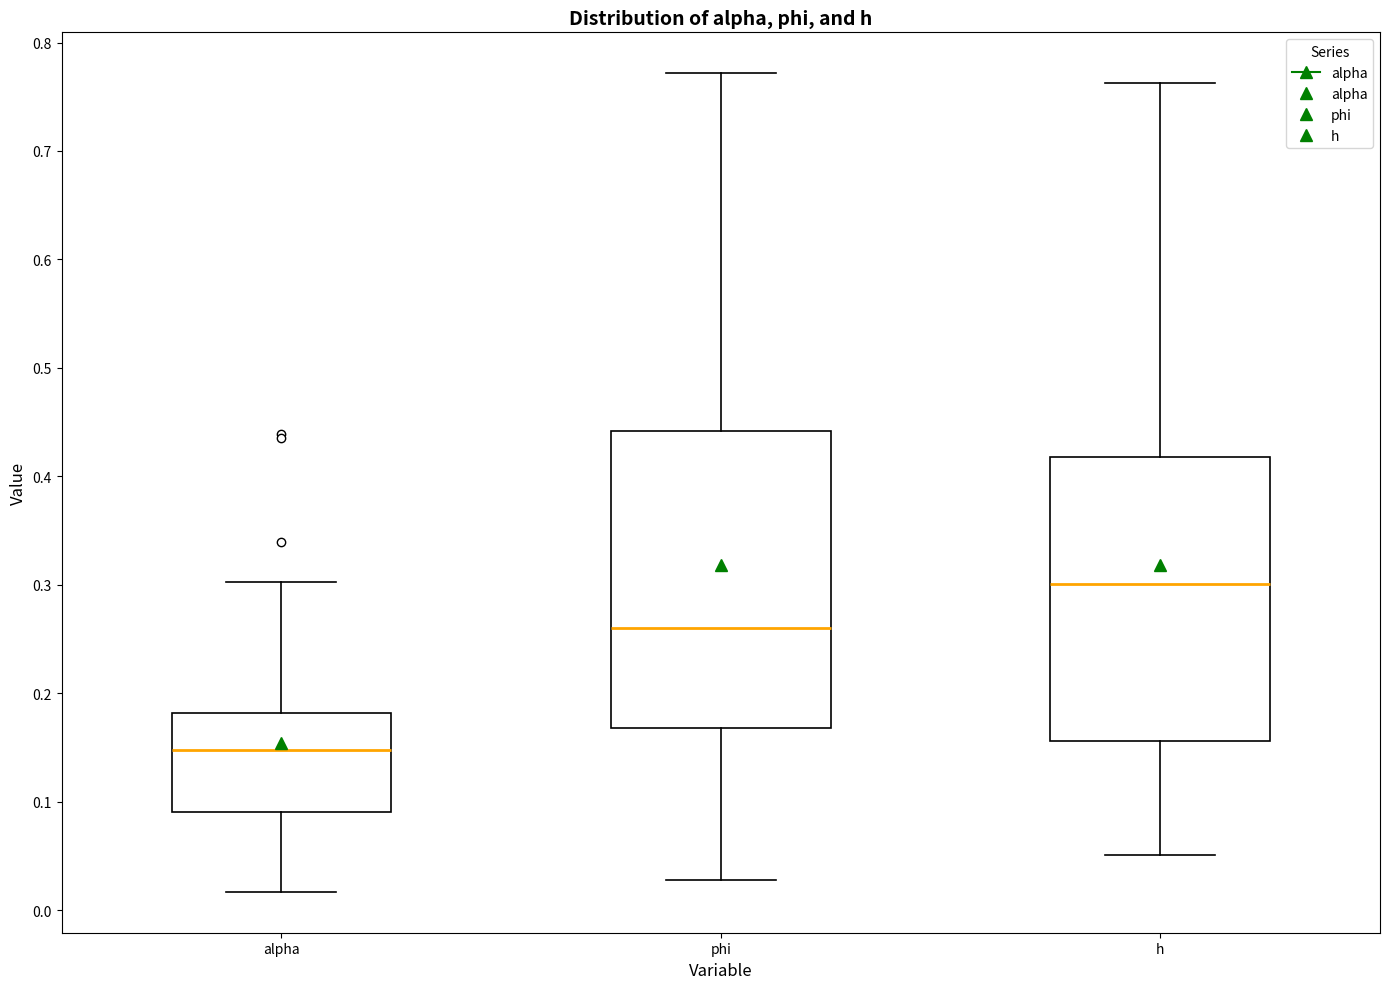

Reading left to right, transcribe this box plot: for each box, give where its median line is, the range the box spans, and where its two whiskers end, as read against the y-axis. The values are not printed on the chart, so give them approximately, as read against the axis.

alpha: median 0.15, box 0.09 to 0.18, whiskers 0.02 to 0.30
phi: median 0.26, box 0.17 to 0.44, whiskers 0.03 to 0.77
h: median 0.30, box 0.16 to 0.42, whiskers 0.05 to 0.76